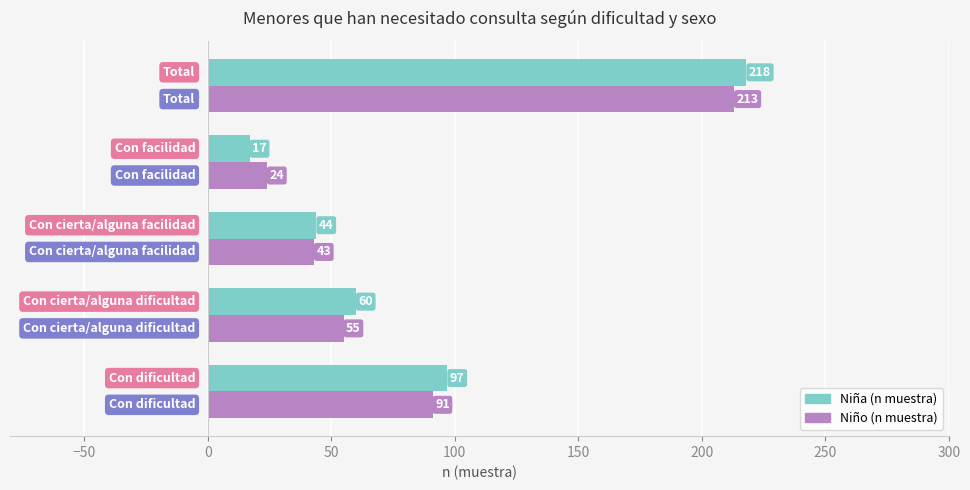

Rank the series by their average value, from lowest to highest.

Niño (n muestra), Niña (n muestra)